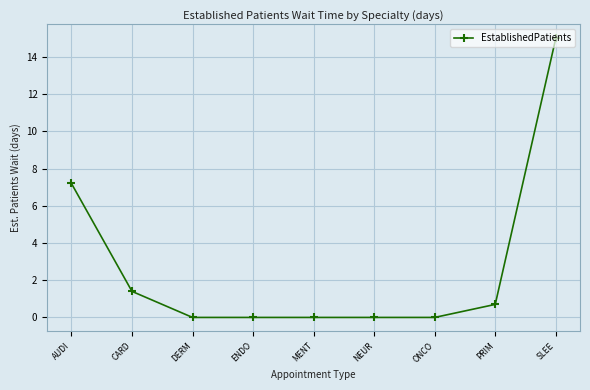

Reading left to right, transcribe all the data shown in this chart.

AUDI=7.2	CARD=1.4	DERM=0.0	ENDO=0.0	MENT=0.0	NEUR=0.0	ONCO=0.0	PRIM=0.7	SLEE=15.0